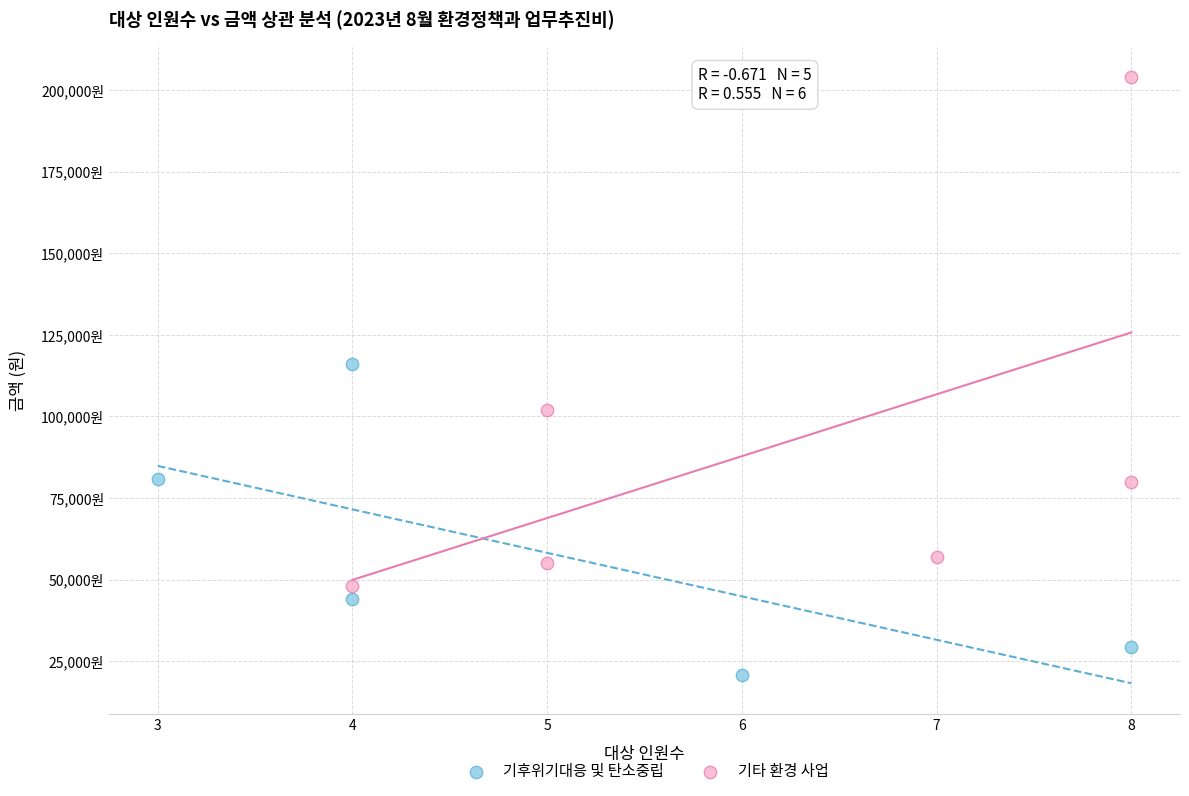

Which series reaches the maximum Y coordinate?

기타 환경 사업